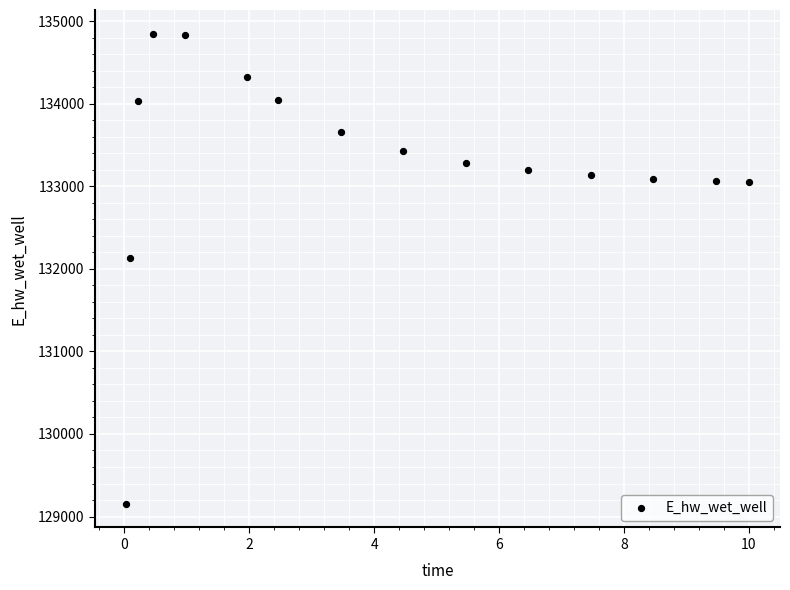

What is the range of X values (max minus min)?

10.0